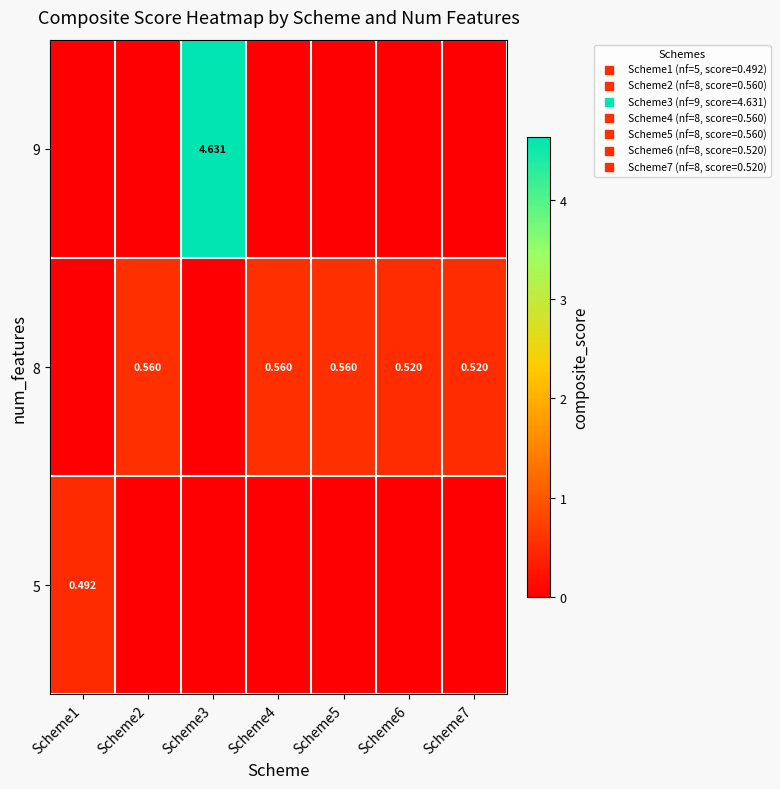

The value of row_0 at Scheme3 is 7.0. True or false?

False